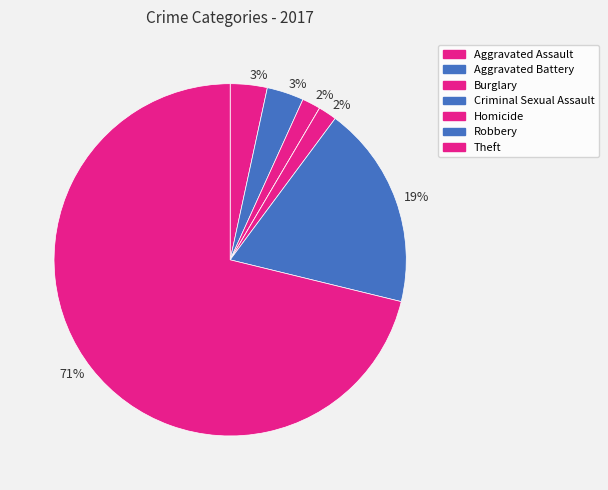

Is there any slice that represents more than half of the pie?

Yes